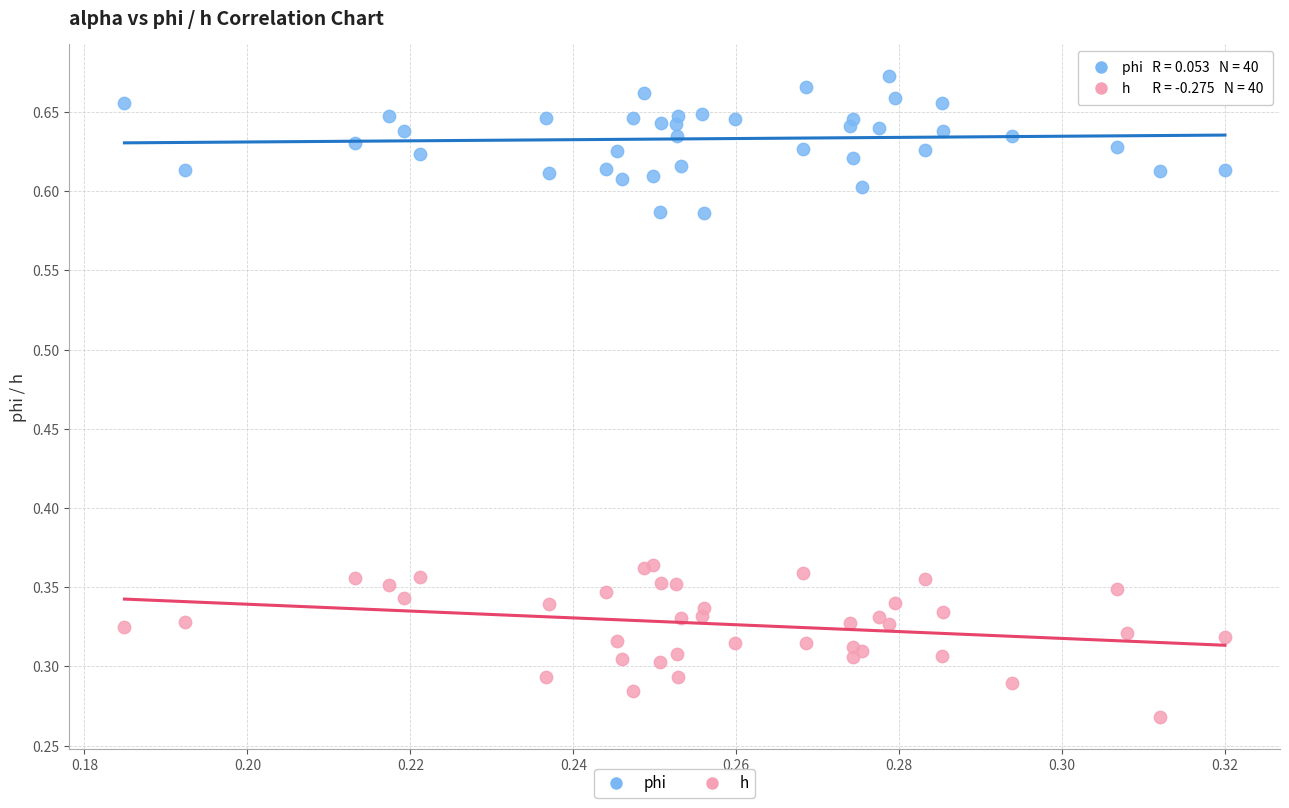

Which series has the largest Y range (max minus min)?

h